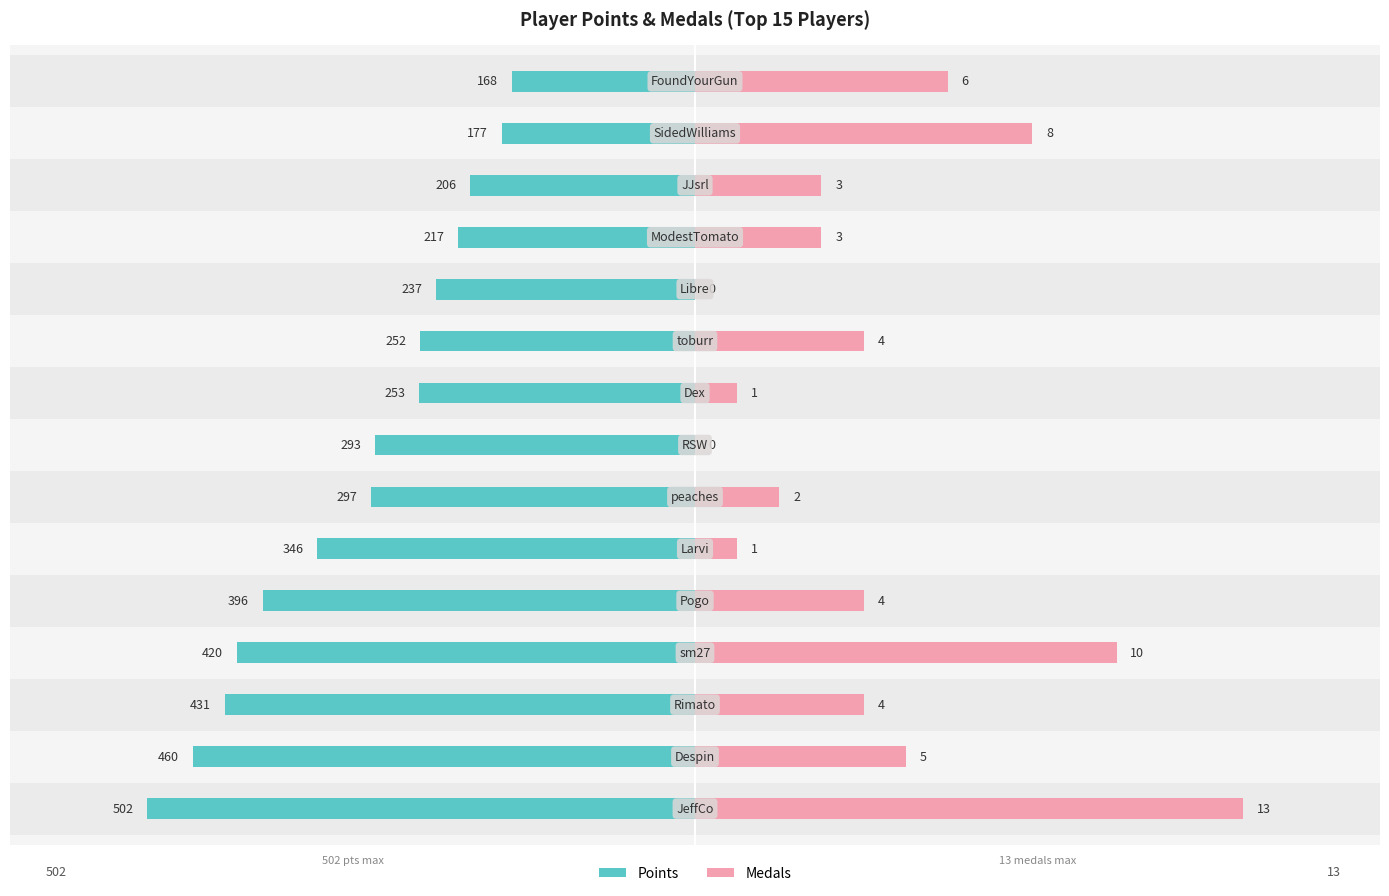

At 14, list the series in order from largest to smallest.

Medals, Points